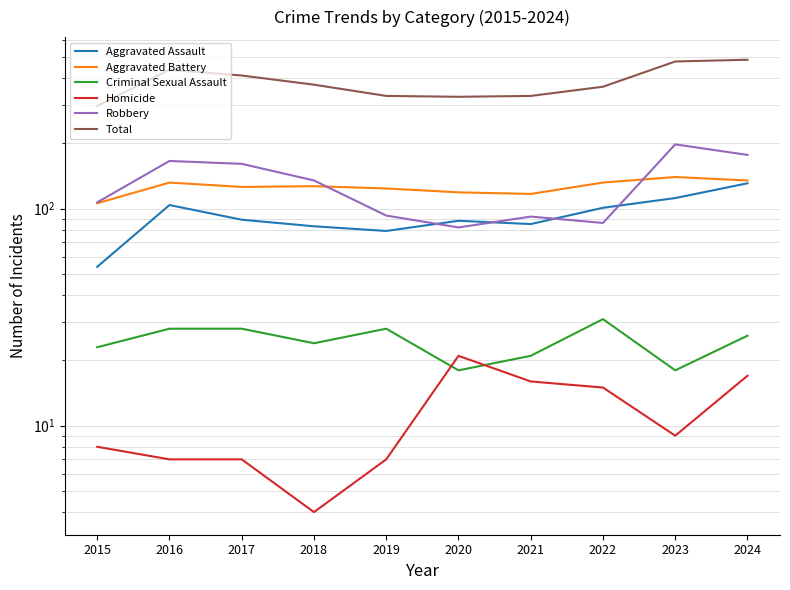

What is the lowest value of the Robbery series?

82